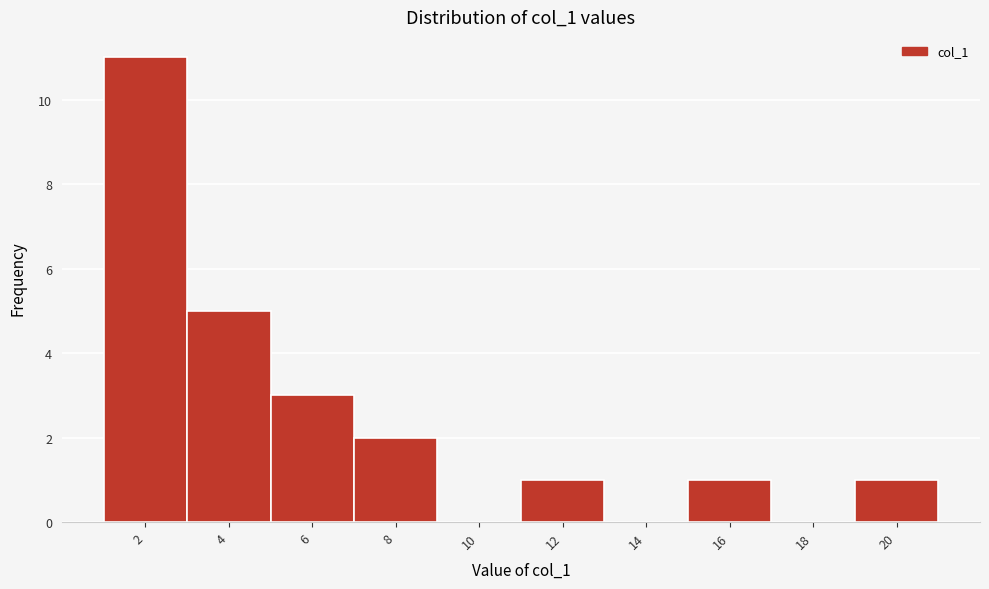

Reading left to right, what are all the values shown in this chart?

2=11	4=5	6=3	8=2	10=0	12=1	14=0	16=1	18=0	20=1